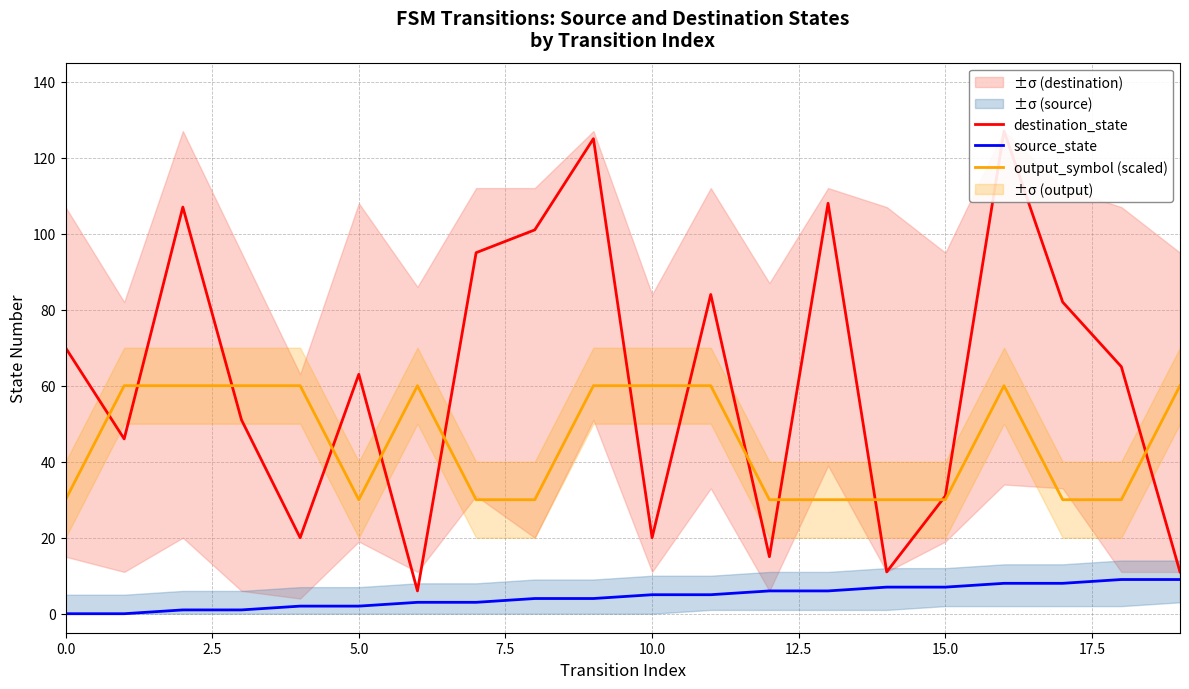

The value of output_symbol (scaled) at 15.0 is 41. True or false?

False